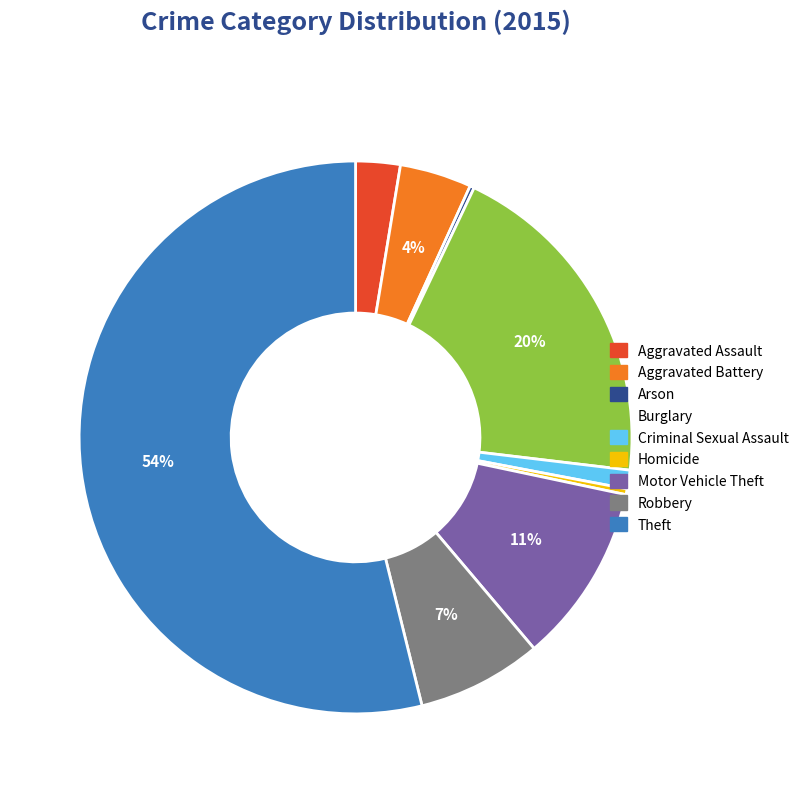

Is it true that Theft is 40% of the pie?

False